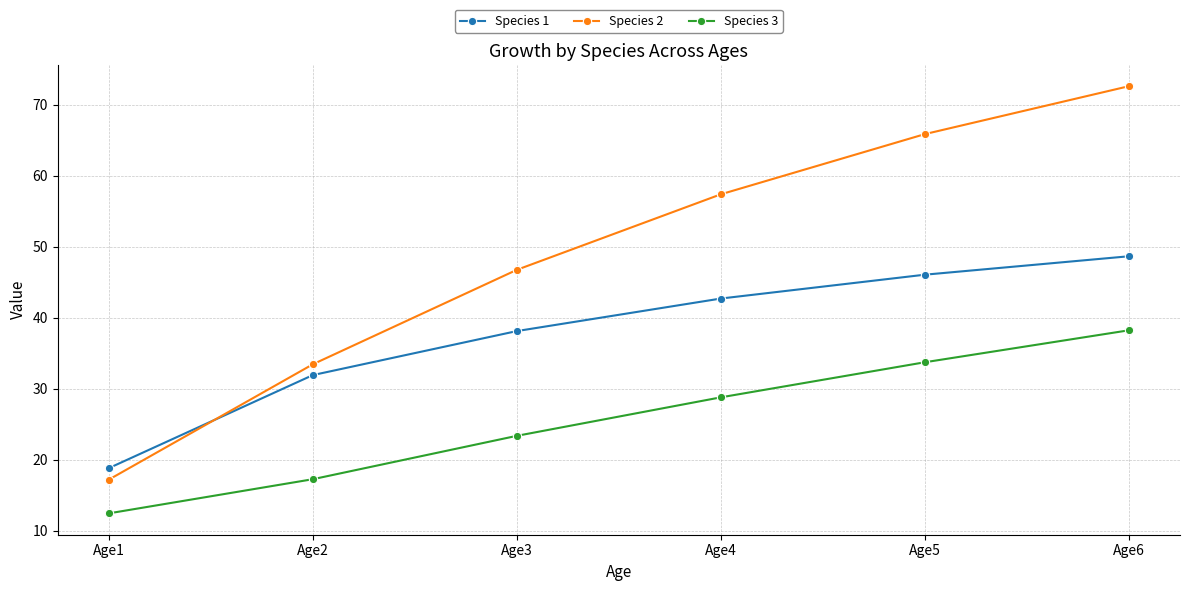

What is the value of the Species 2 point at the 2nd from the left?

33.5